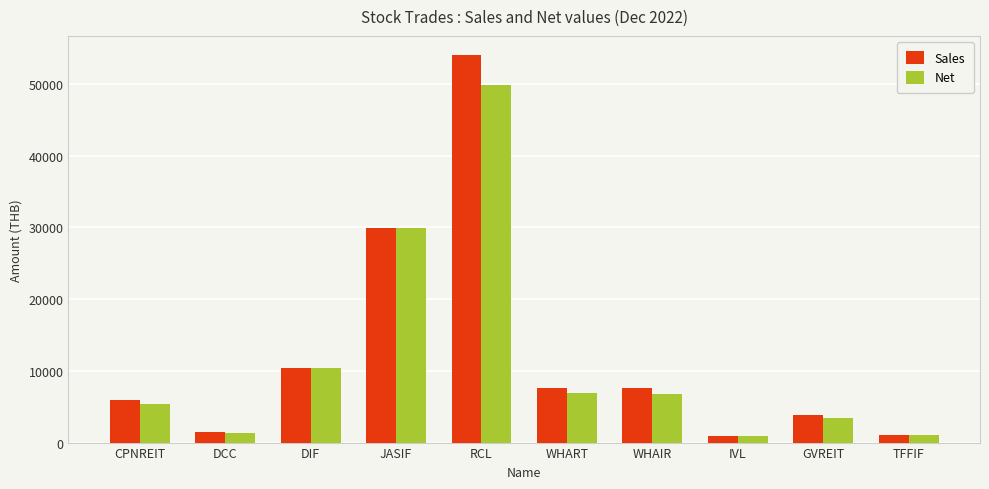

What is the total value across all series at DCC?

2850.0